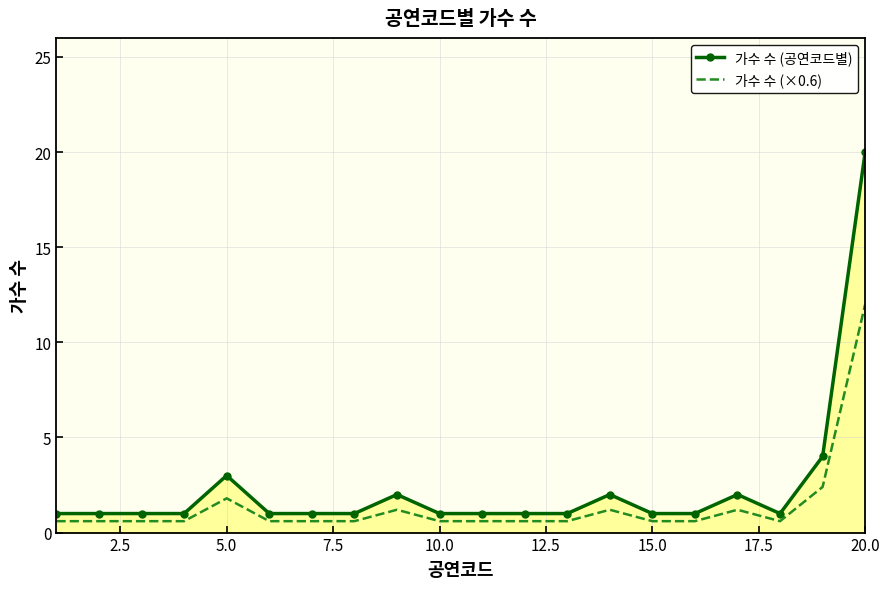

True or false: 가수 수 (×0.6) and 가수 수 (공연코드별) cross at least once.

False